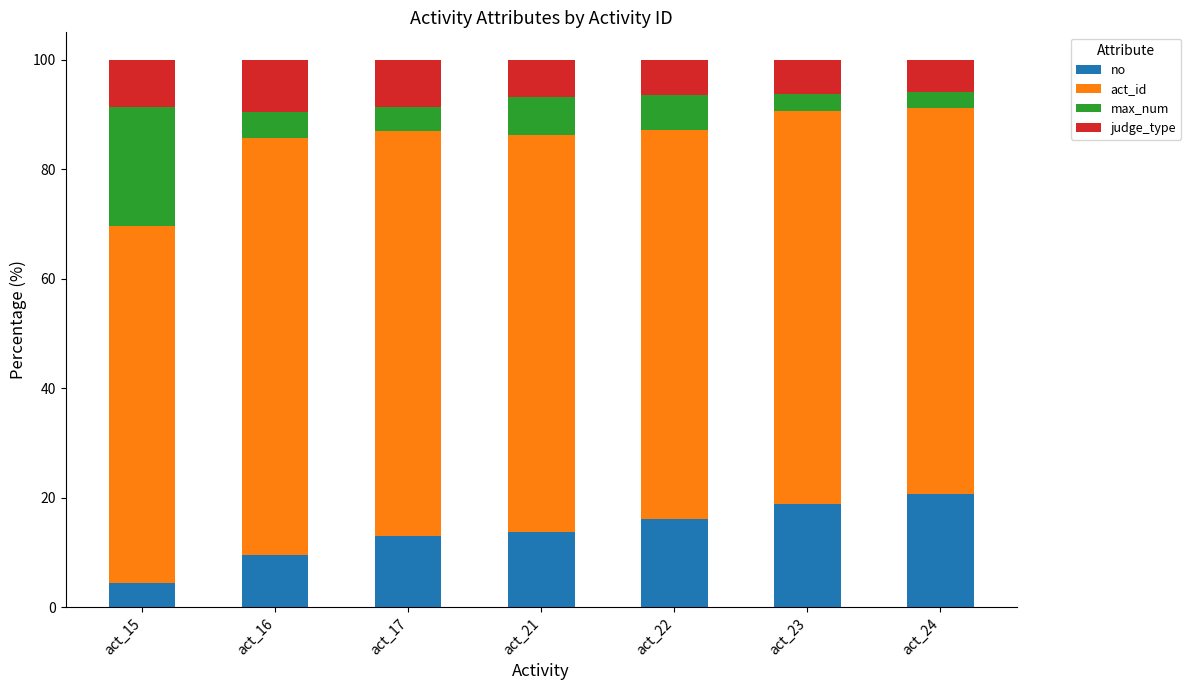

What is the difference between the maximum and minimum values in the no series?

16.2